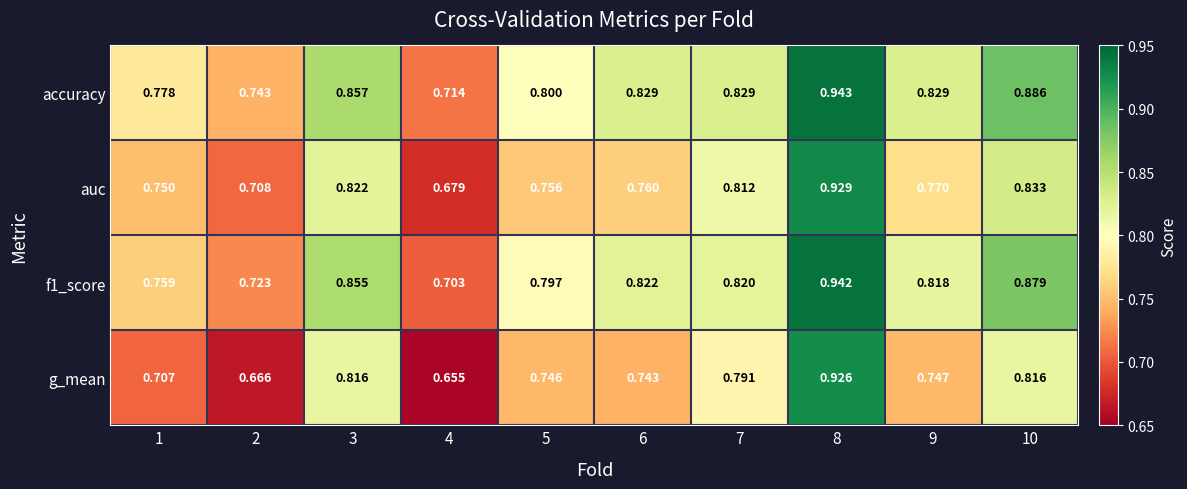

Which series changed the most between 4 and 8?

g_mean